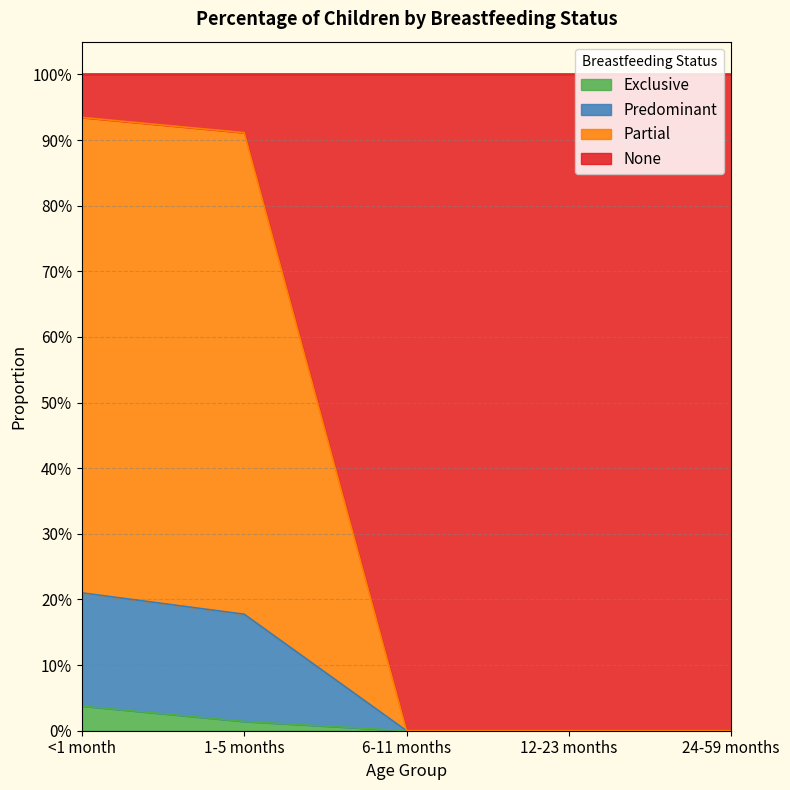

What position from the right is <1 month?

5